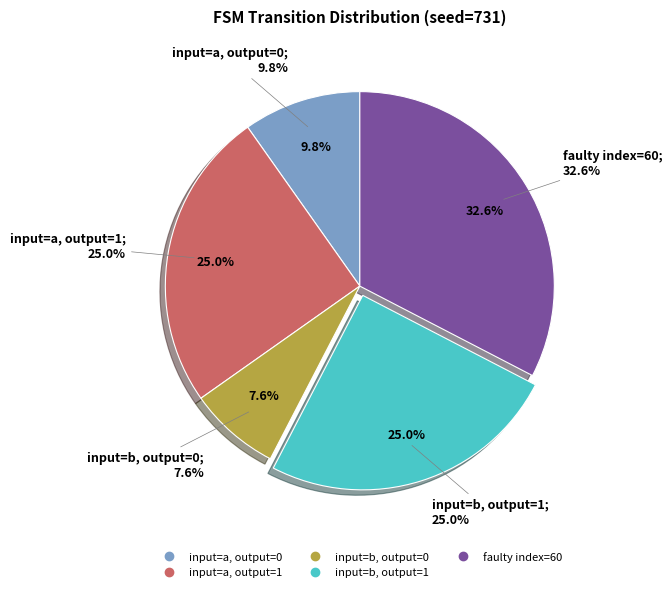

Does any single category account for the majority?

No